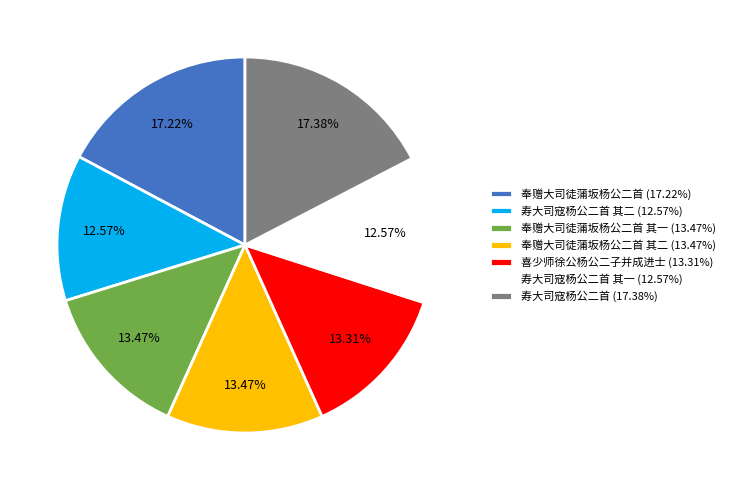

Count the number of slices in the pie.

7